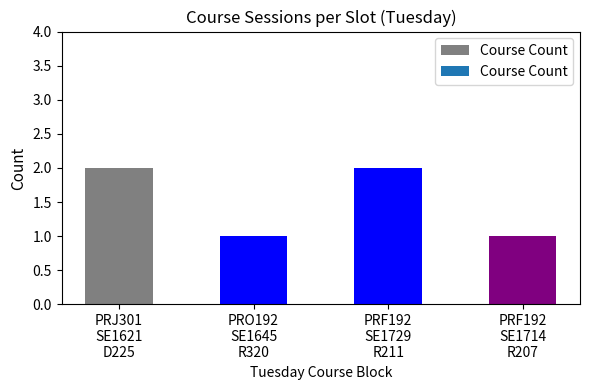

Reading left to right, what are all the values shown in this chart?

PRJ301
SE1621
D225=2	PRO192
SE1645
R320=1	PRF192
SE1729
R211=2	PRF192
SE1714
R207=1